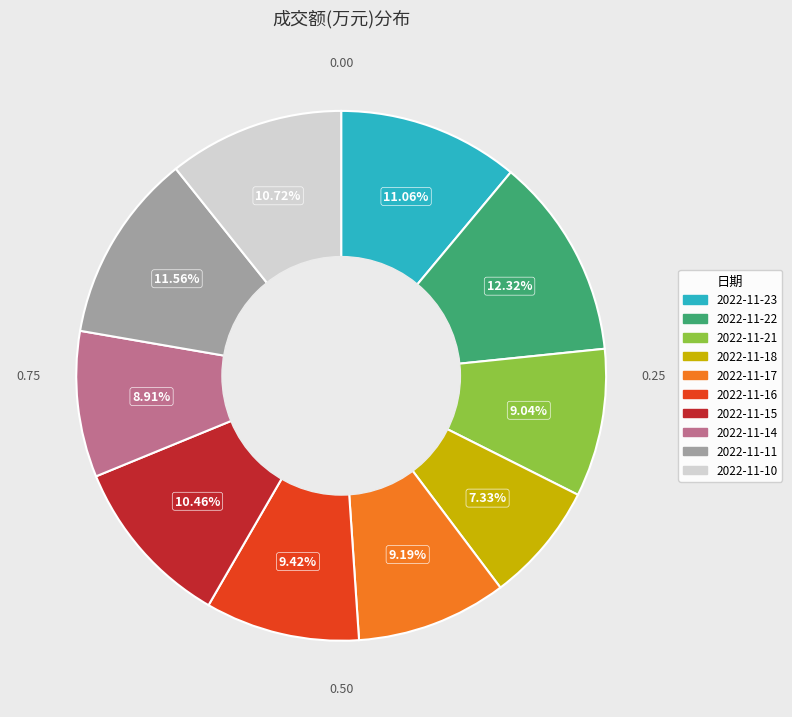

Count the number of slices in the pie.

10